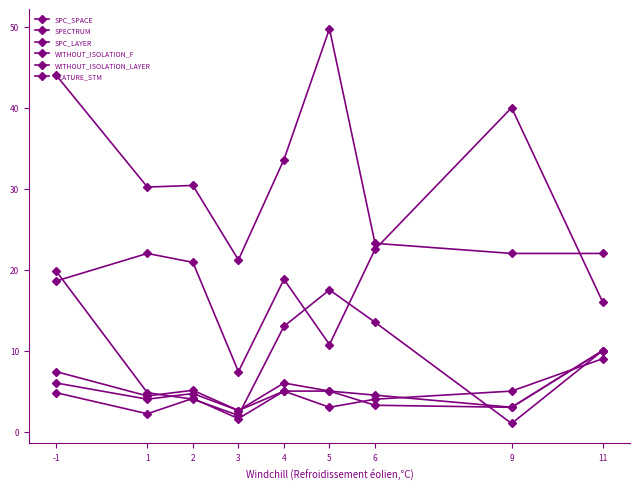

Where do SPC_LAYER and WITHOUT_ISOLATION_LAYER first cross each other?

5 and 6